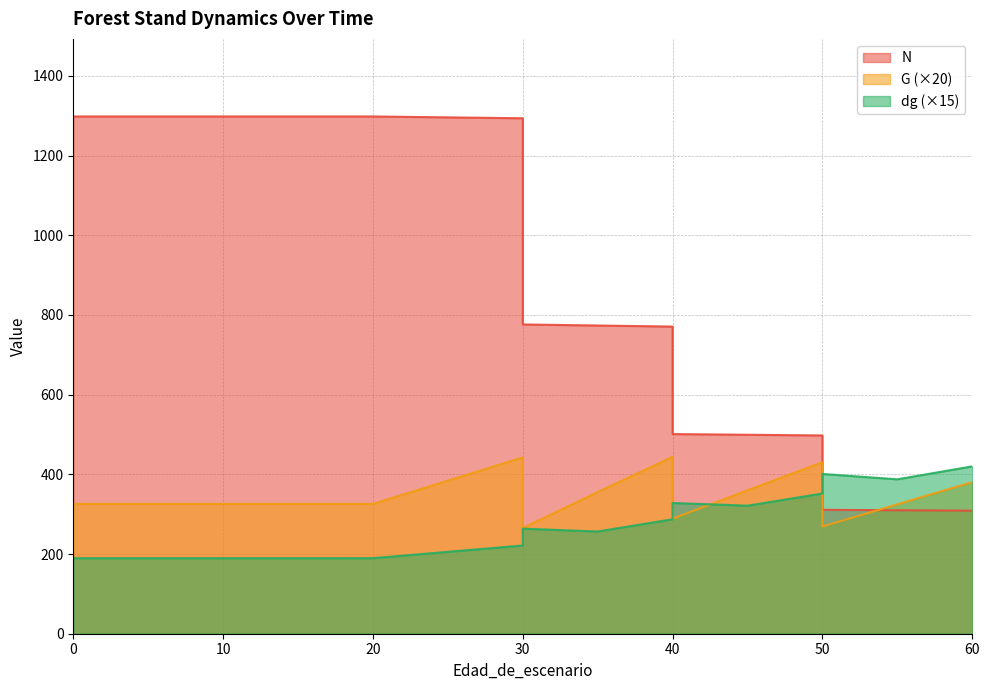

What are all the series names shown in the legend?

N, G, dg